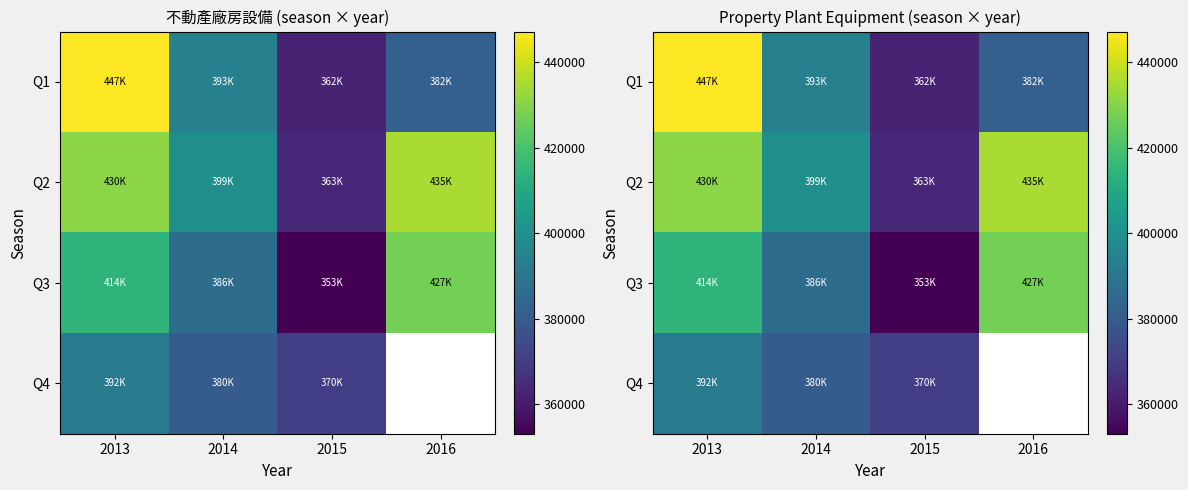

What is the difference between the maximum and second lowest values in the Q3 series?

41084.0